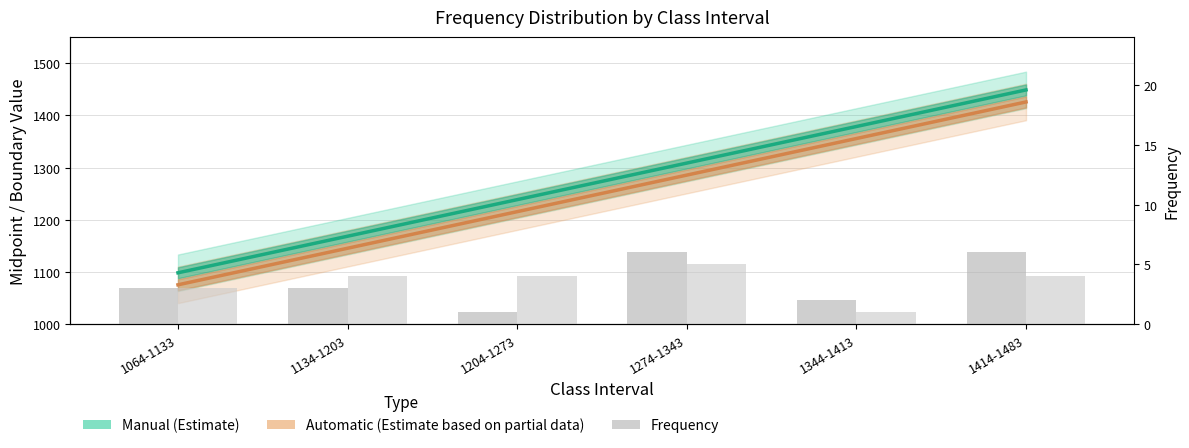

Which series changed the most between 1134-1203 and 1204-1273?

Manual (Estimate)